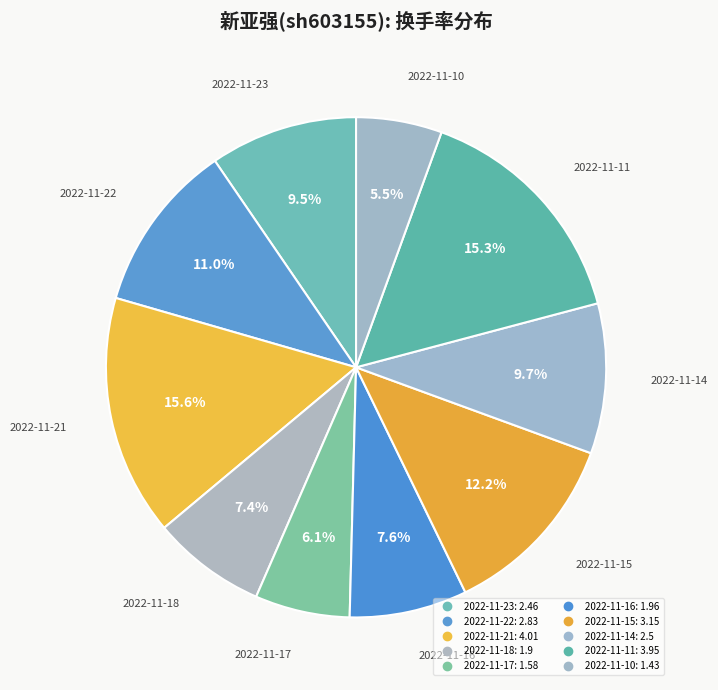

How many slices are in this pie chart?

10